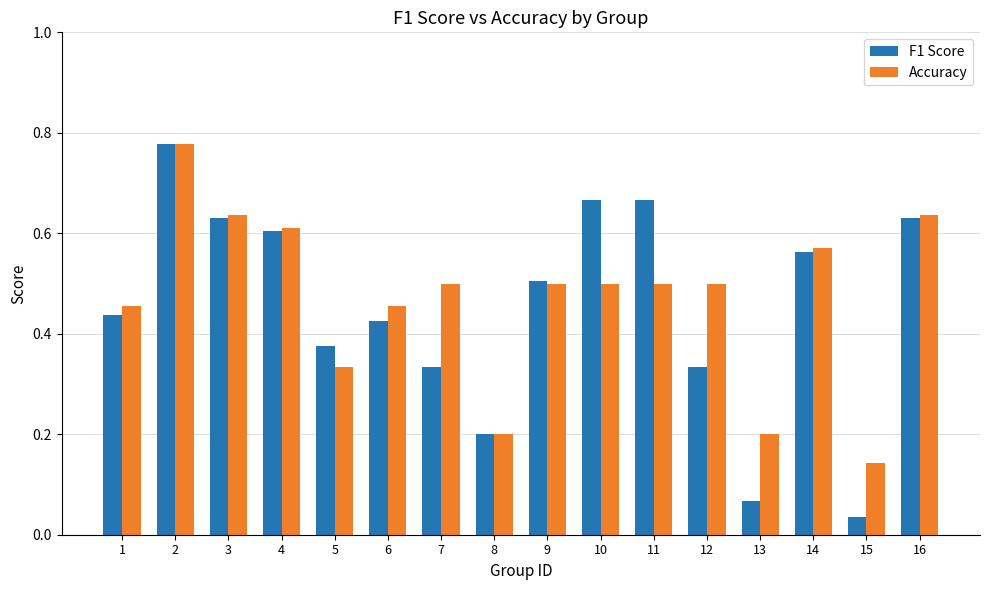

Is the value of Accuracy at 4 greater than the value of F1 Score at 7?

Yes